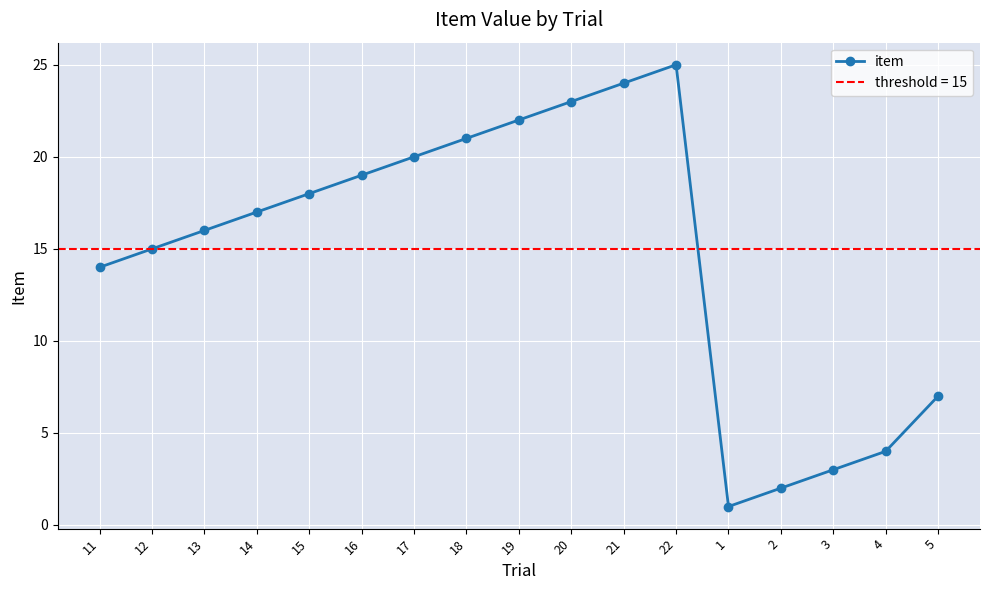

The chart shows a value of 1 at 4. True or false?

False